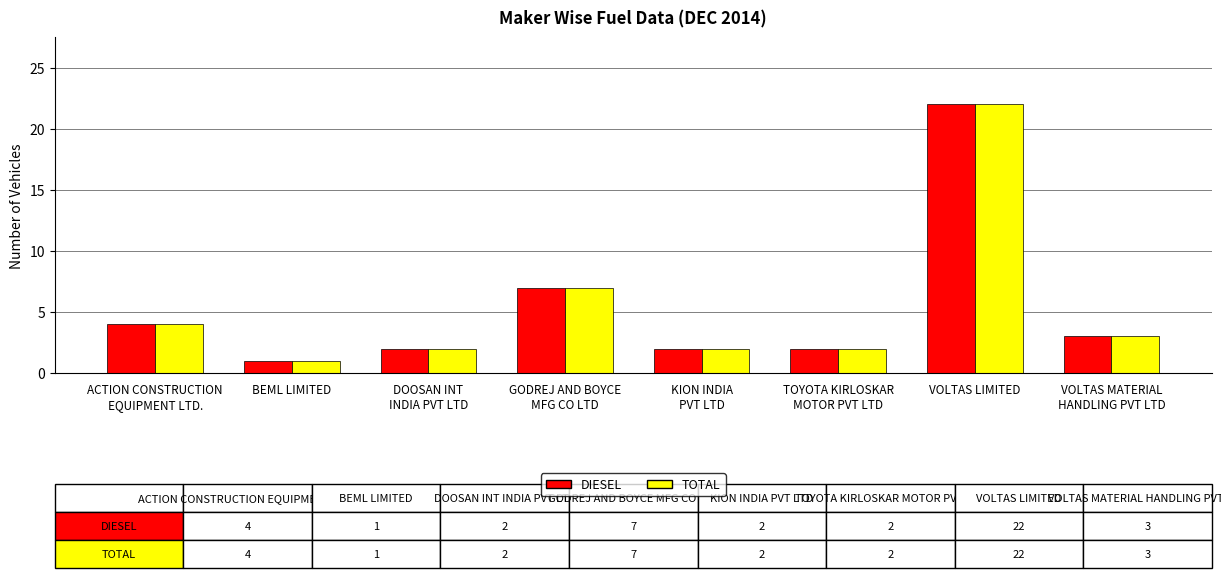

How many categories are shown in the chart?

8